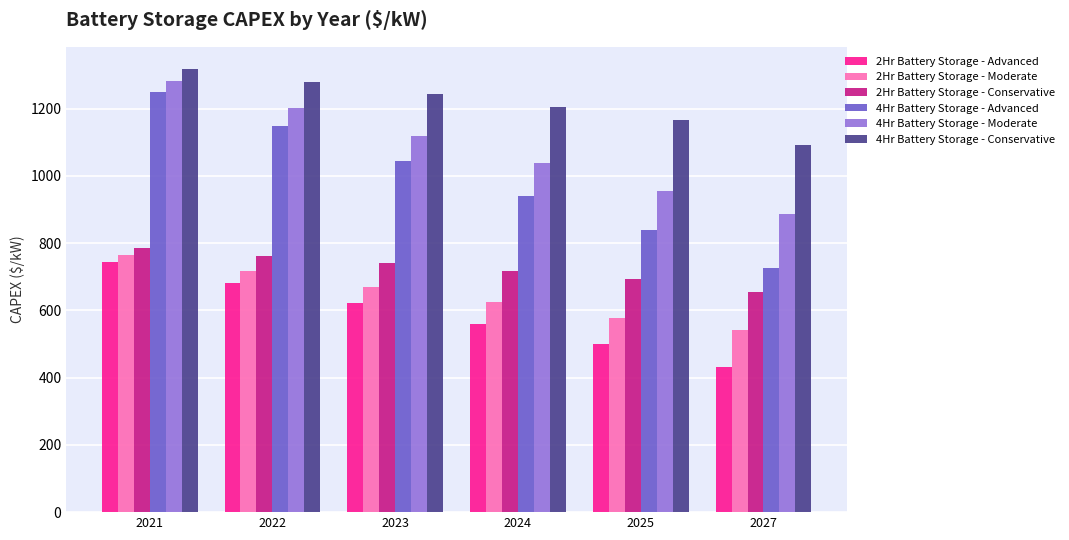

What is the minimum value for 4Hr Battery Storage - Advanced?

727.0